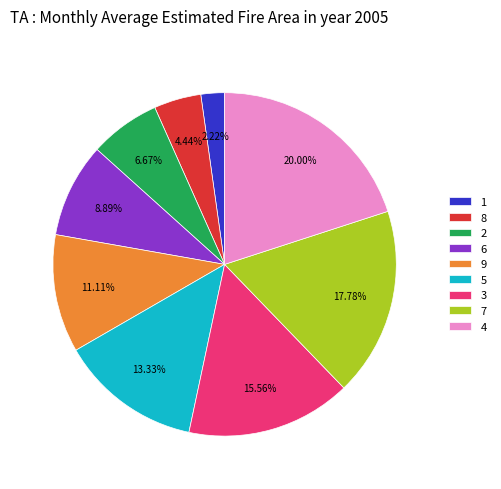

Count the number of slices in the pie.

9